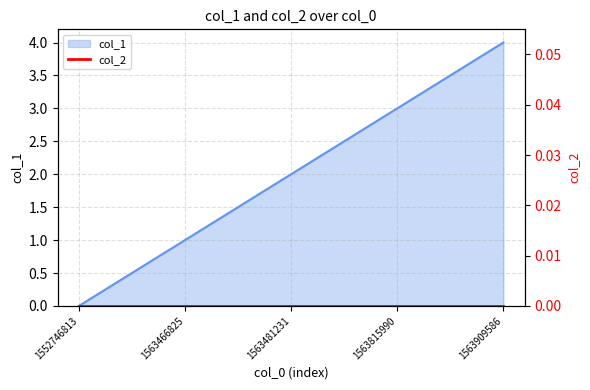

List the labels in order of value, largest first.

1563909586, 1563815990, 1563481231, 1563466825, 1552746813